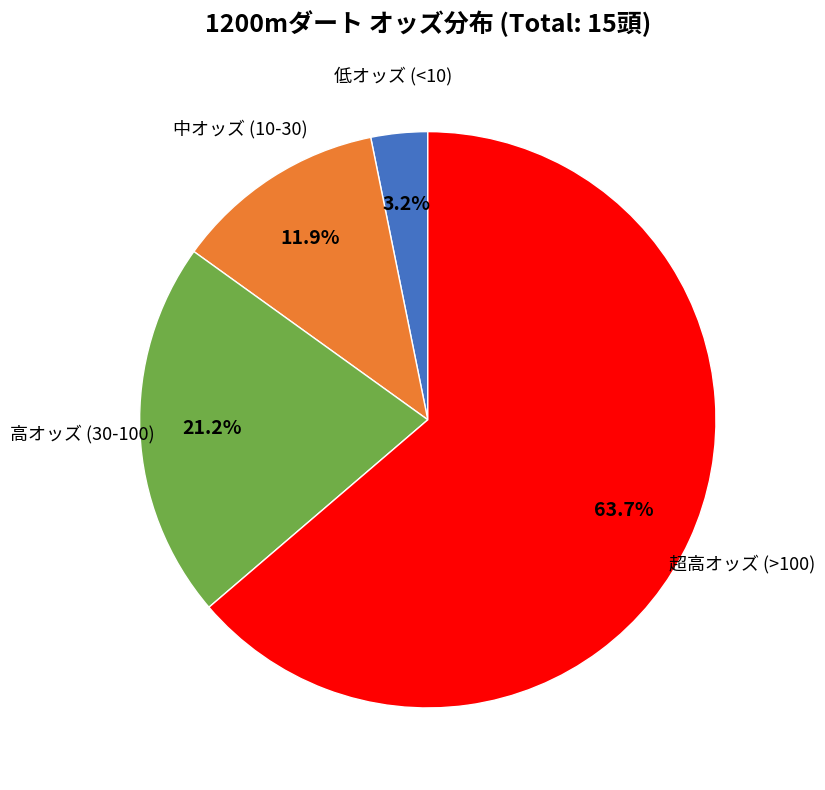

Is there any slice that represents more than half of the pie?

Yes